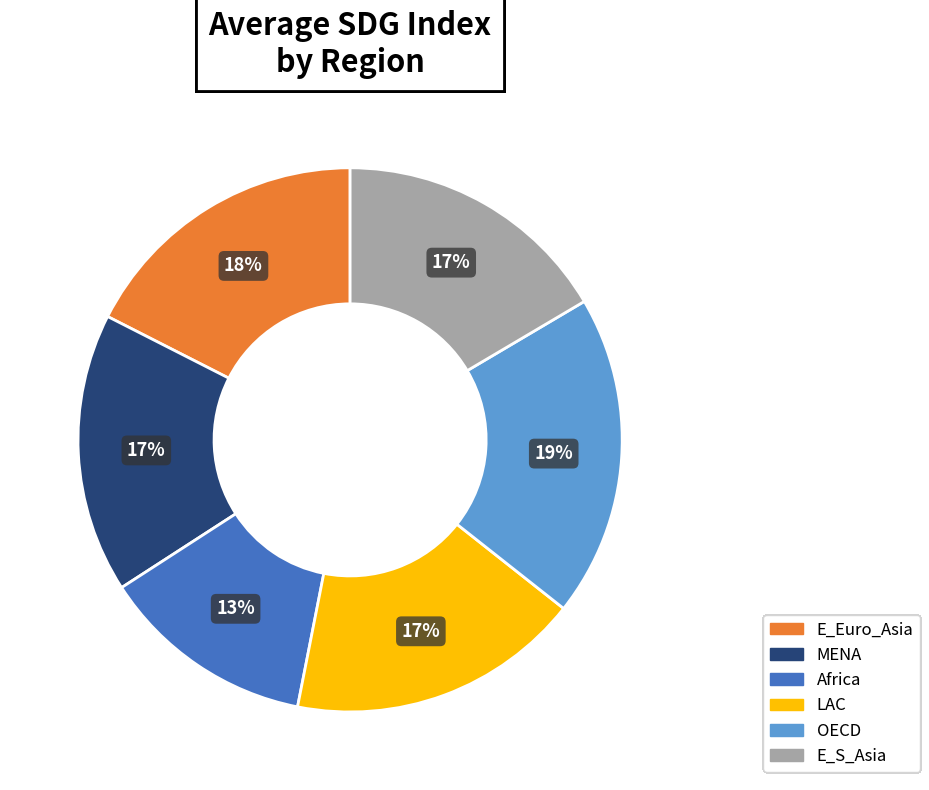

Is there a majority slice in this chart?

No